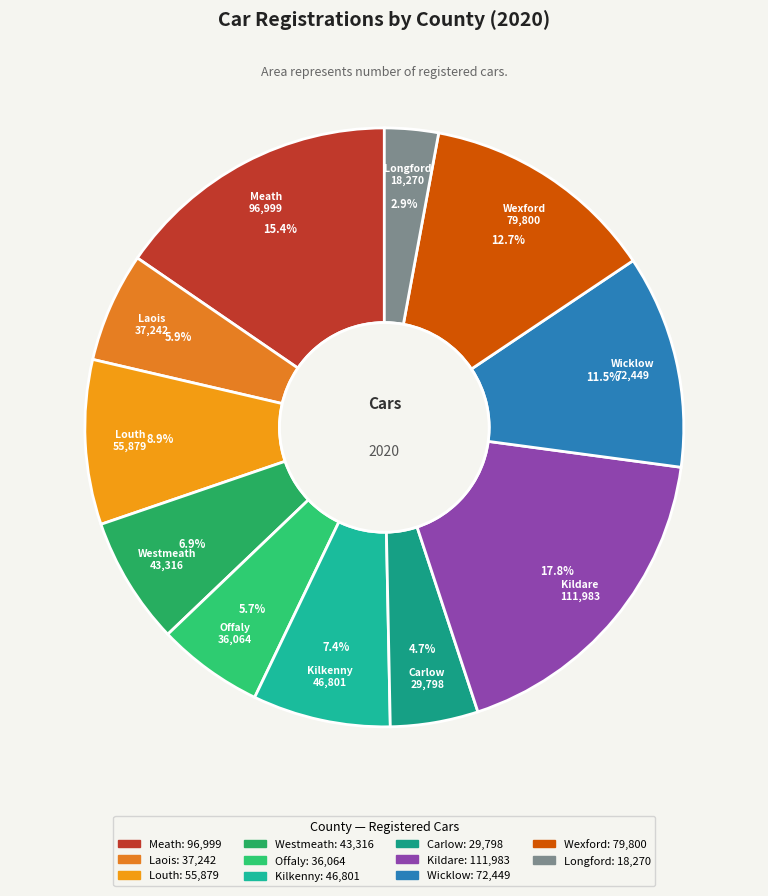

Between Offaly and Wicklow, which is larger?

Wicklow